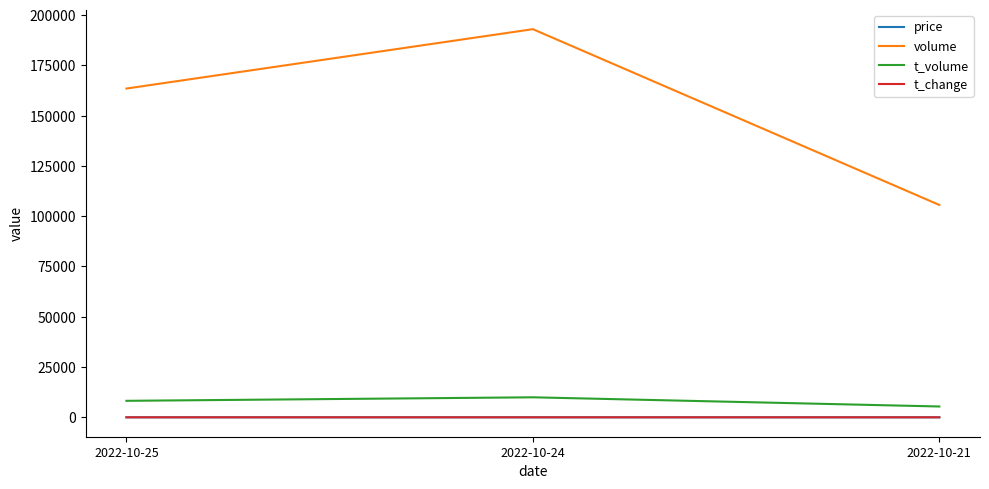

At how many categories does at least one series exceed 172102?

1